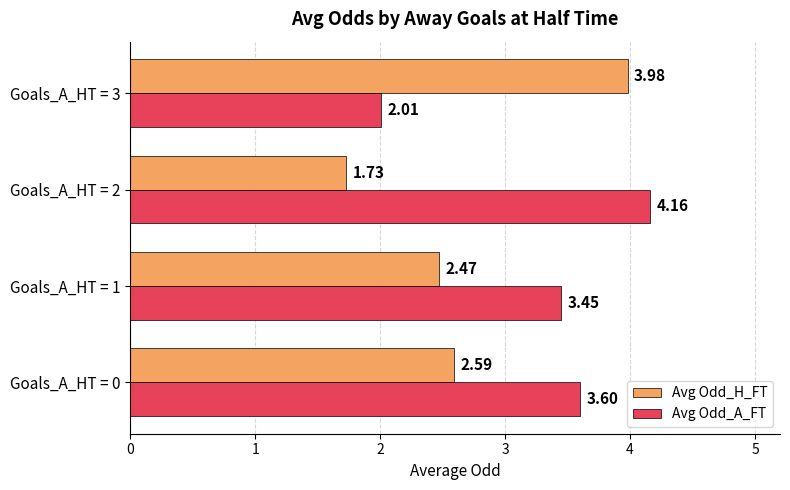

Which series has the widest spread of values?

Avg Odd_H_FT